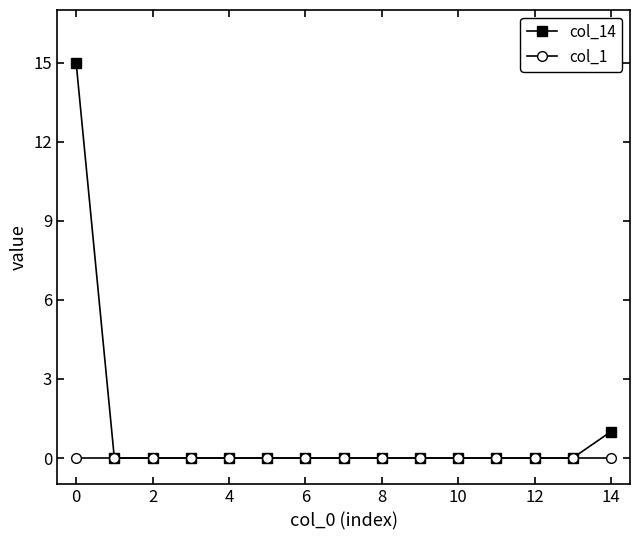

Which series has the widest spread of values?

col_14